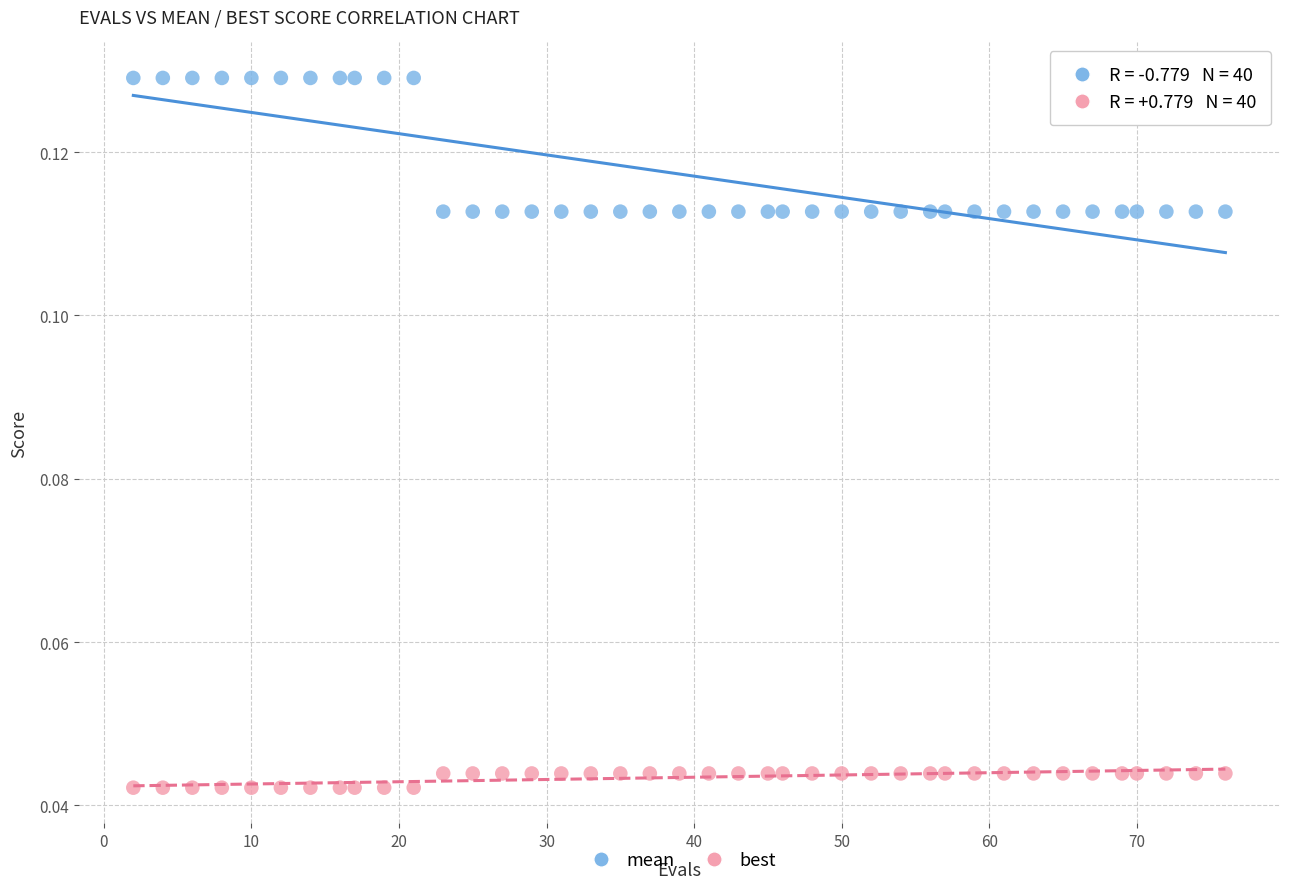

Which series contains the lowest Y value?

best